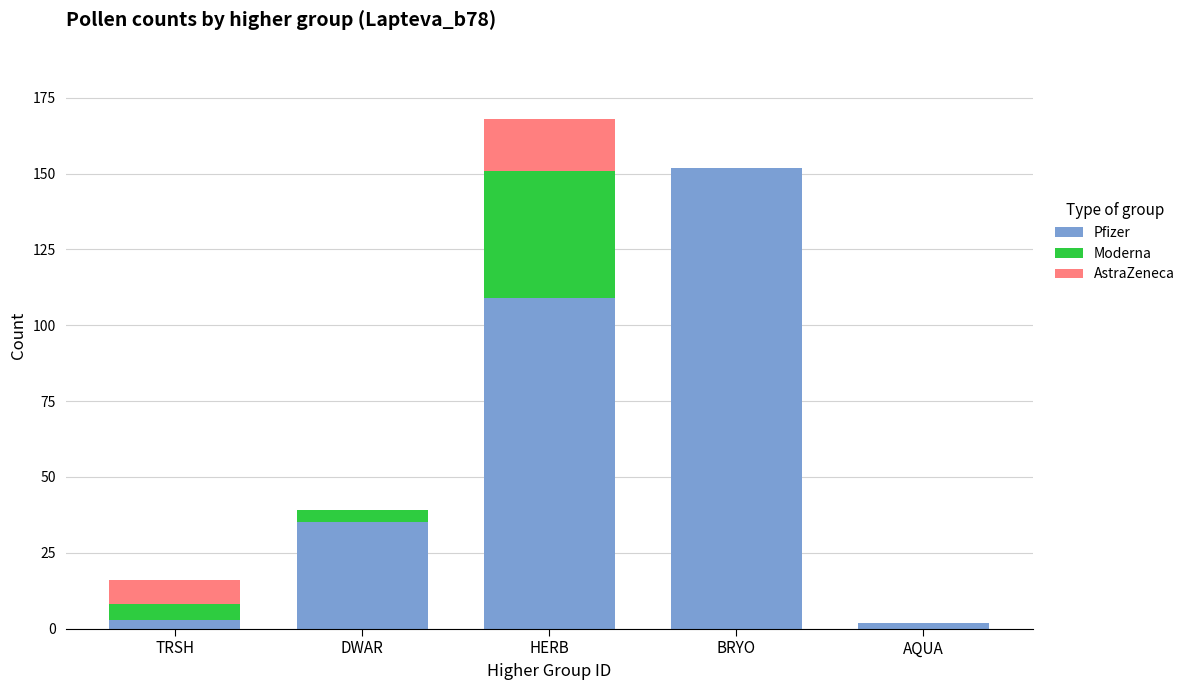

At which category is the sum across all series the highest?

HERB